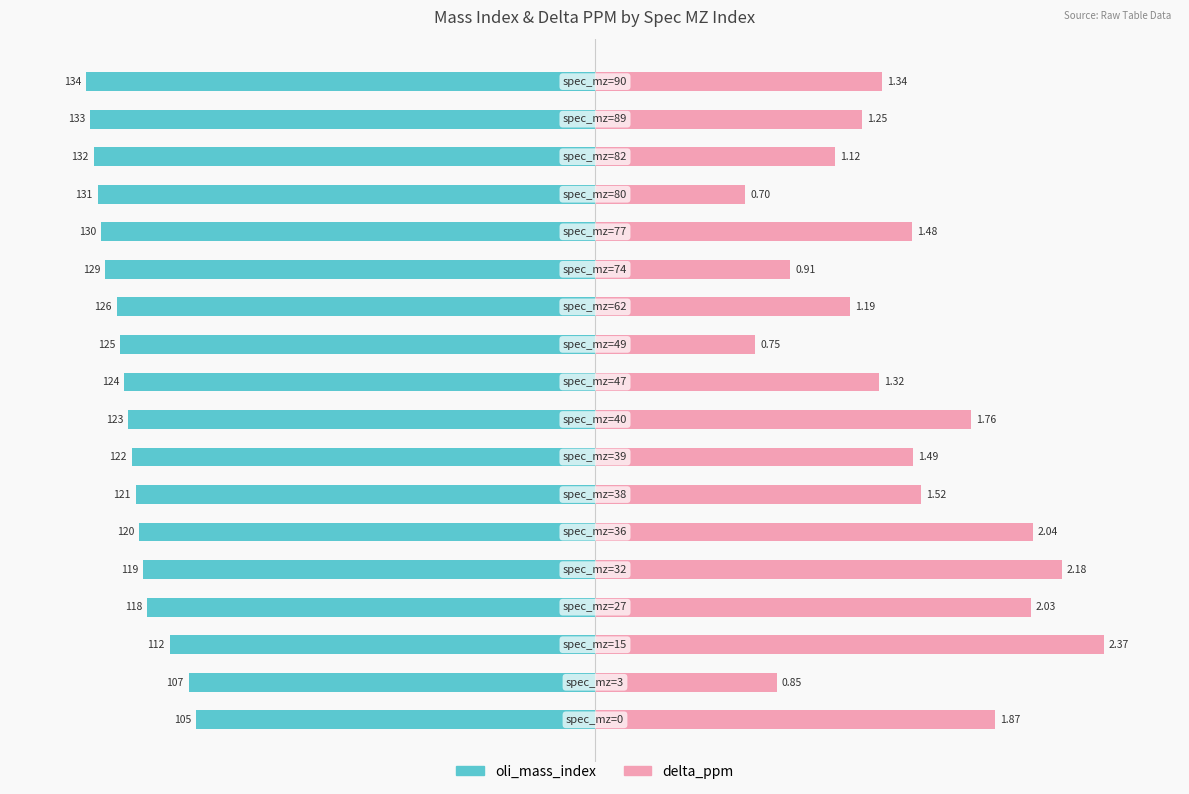

How many series are shown in this chart?

2